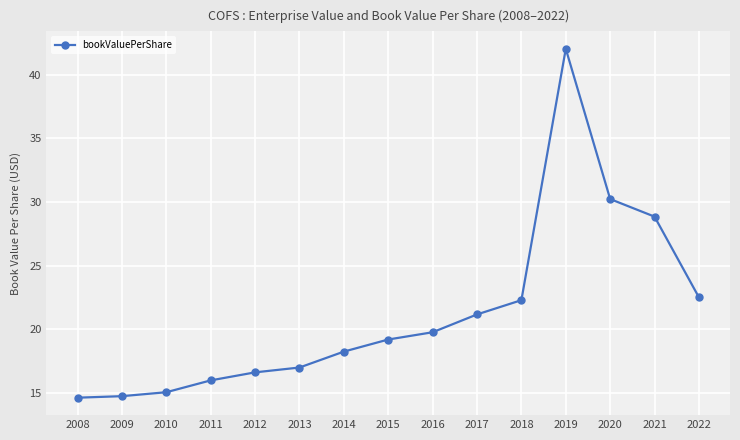

At which label does the data first exceed 19?

2015